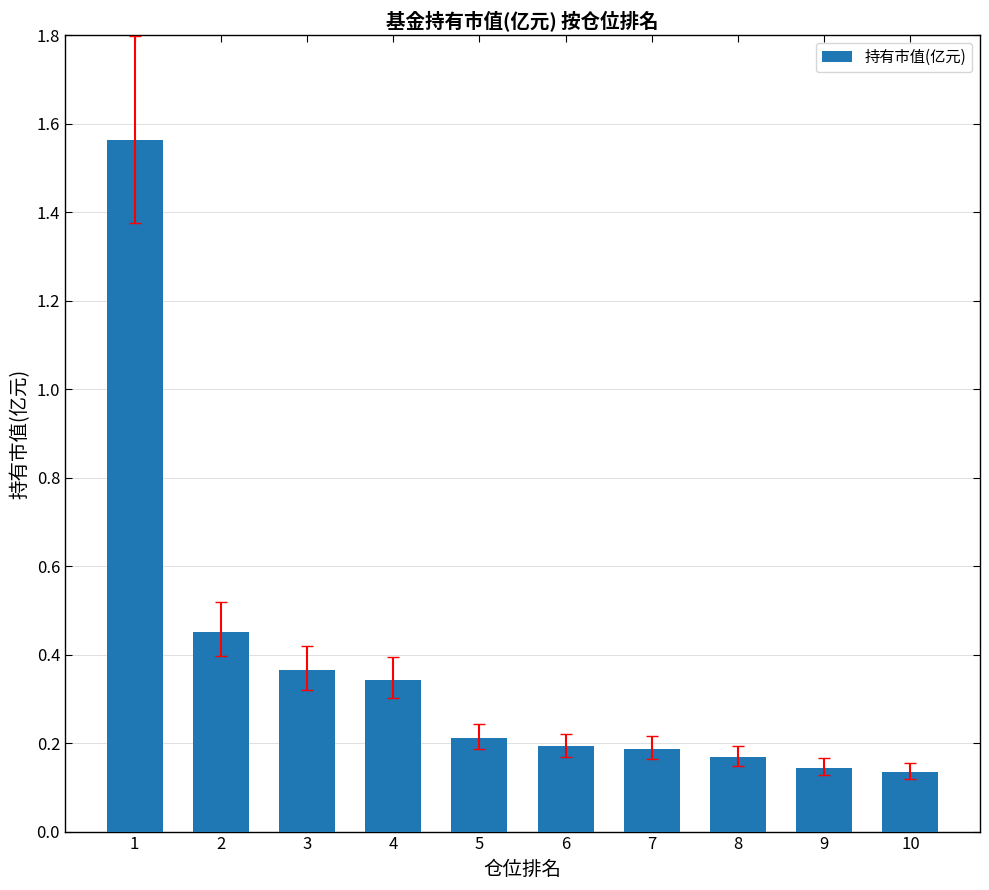

What is the sum of all values?

3.8